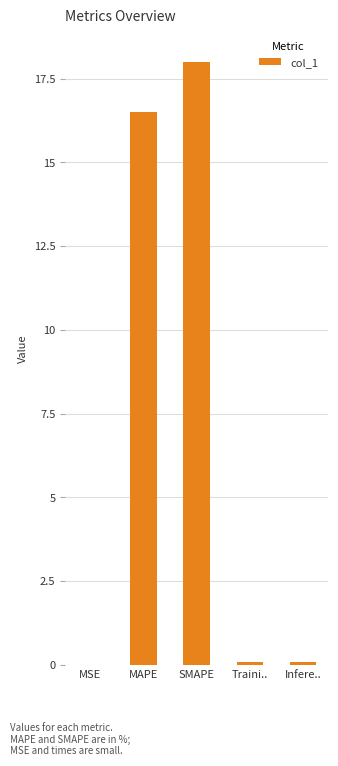

What is the maximum value shown in the chart?

18.0